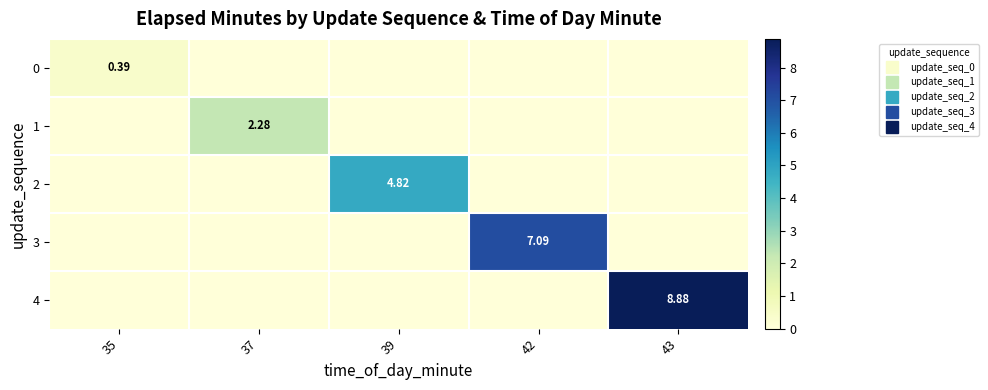

Between 37 and 39, which series saw the biggest shift?

2